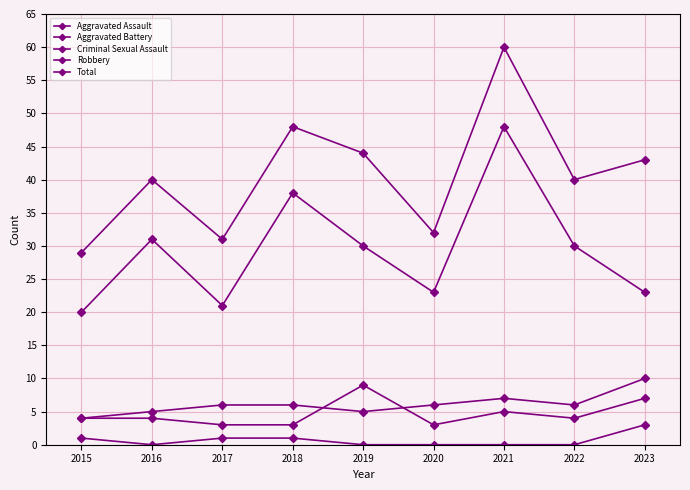

True or false: Total and Robbery cross at least once.

False